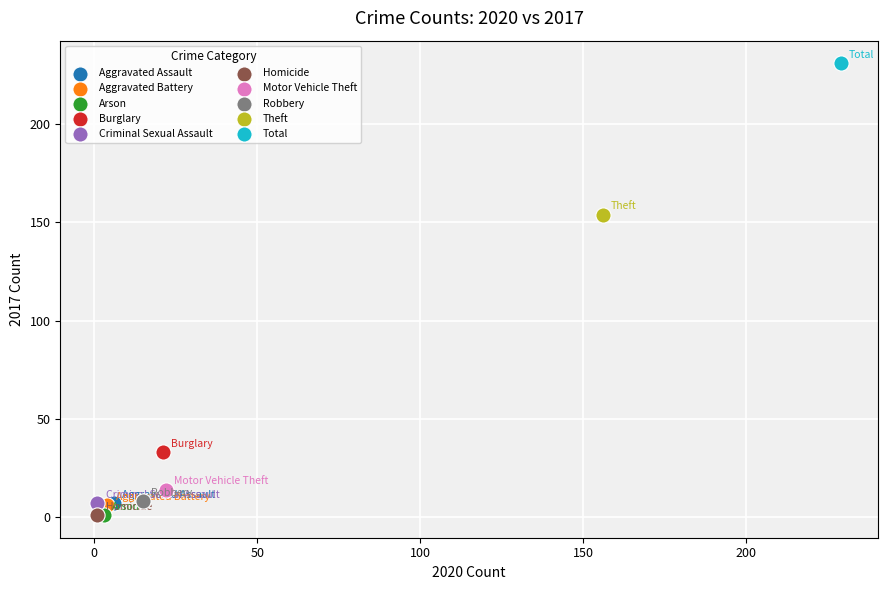

What are all the series names shown in the legend?

Aggravated Assault, Aggravated Battery, Arson, Burglary, Criminal Sexual Assault, Homicide, Motor Vehicle Theft, Robbery, Theft, Total